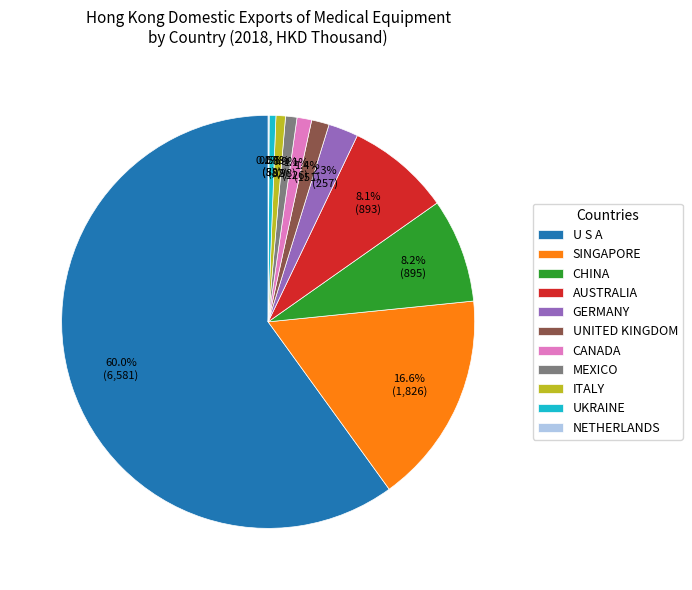

Between ITALY and GERMANY, which is larger?

GERMANY